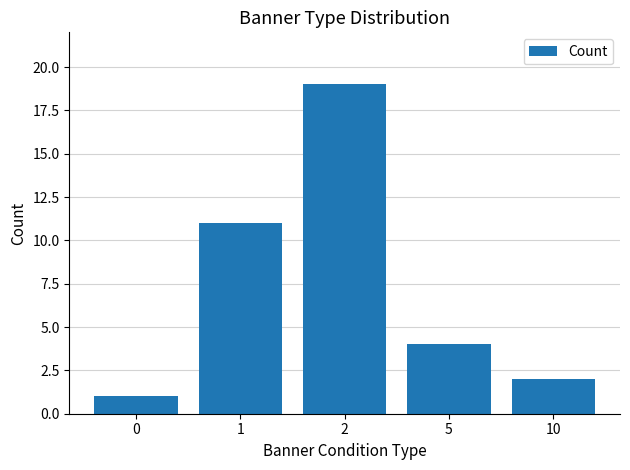

Approximately how many times larger is the value at 5 compared to 2?

0.2